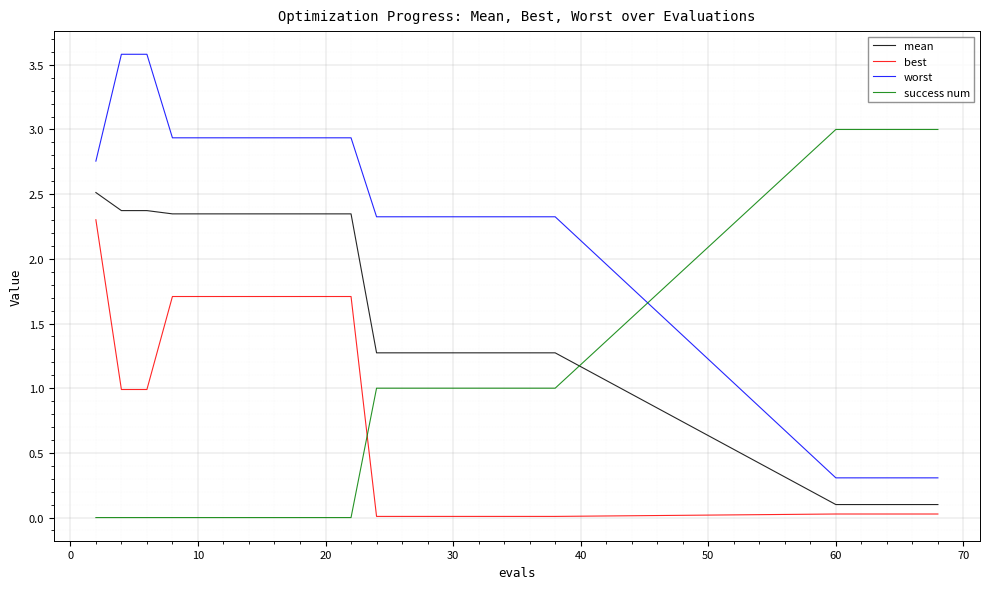

Which series has the largest total across all categories?

worst